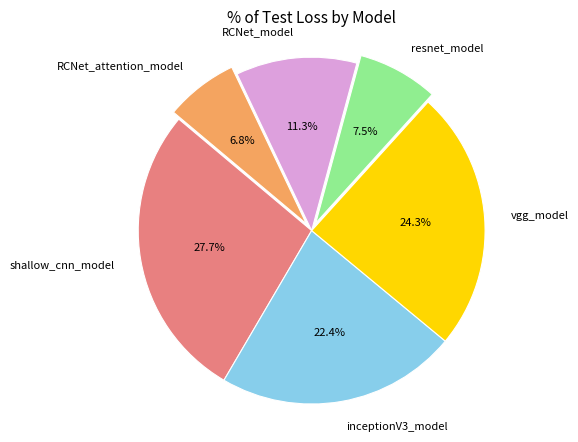

Combined, do resnet_model and vgg_model account for over 50%?

No